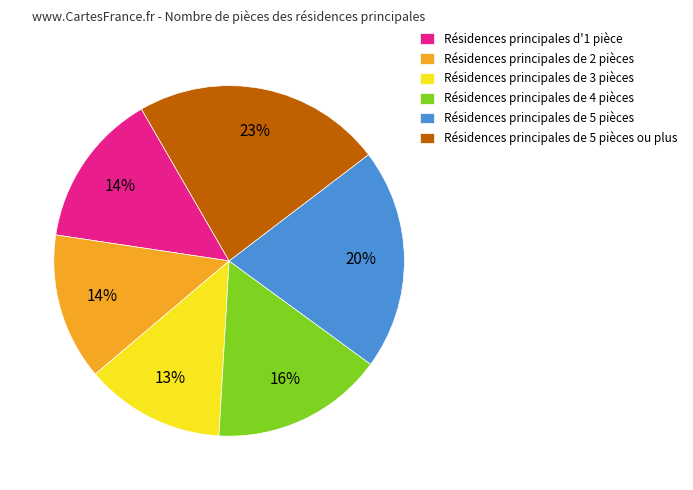

Which slice is the largest?

Résidences principales de 5 pièces ou plus